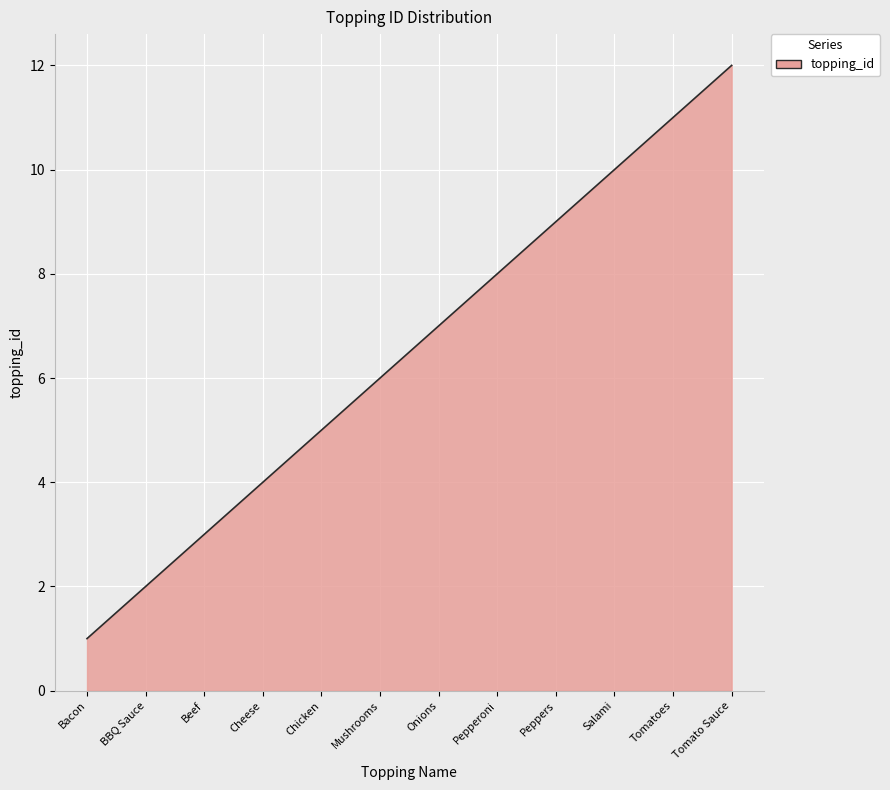

What is the minimum value shown in the chart?

1.0